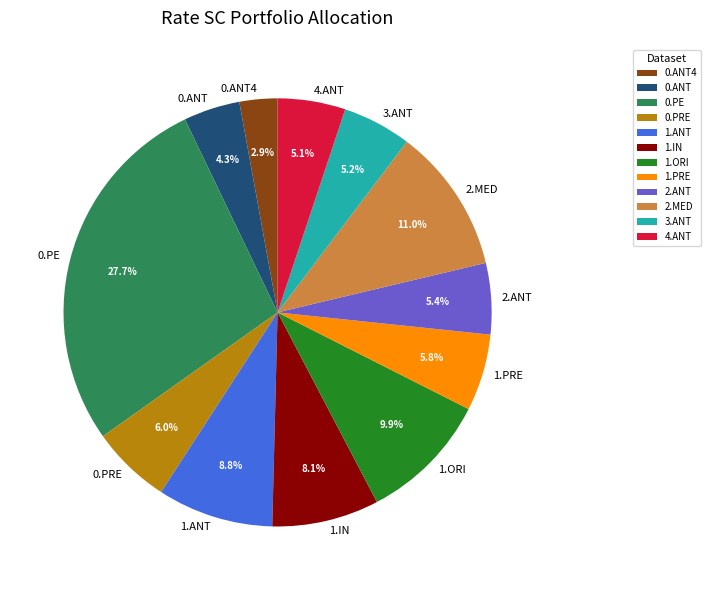

Which category has the biggest portion of the pie?

0.PE